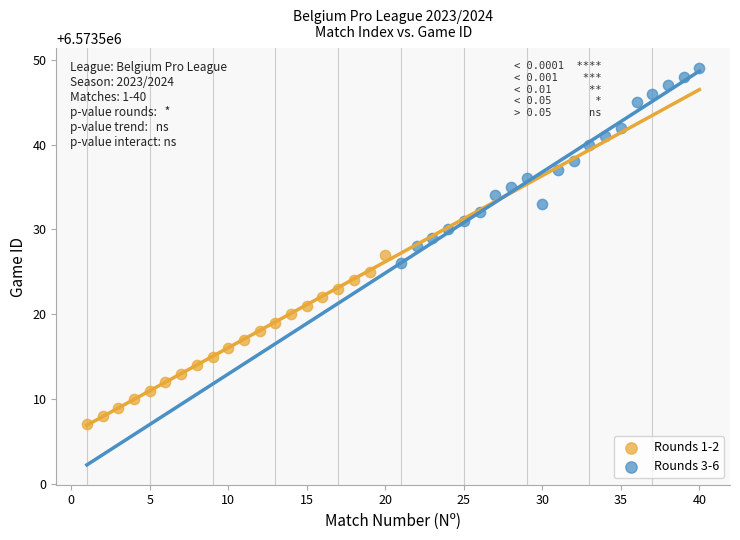

Which series contains the lowest Y value?

Rounds 1-2